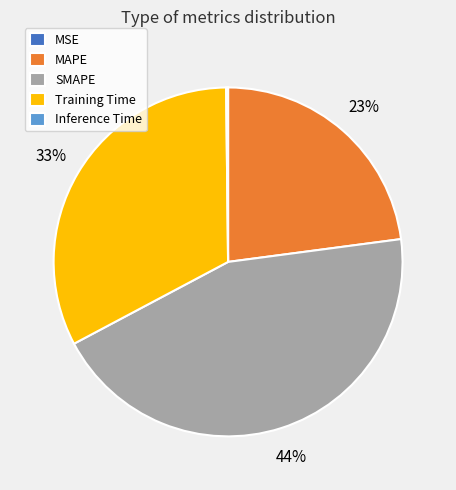

Between Training Time and SMAPE, which is larger?

SMAPE